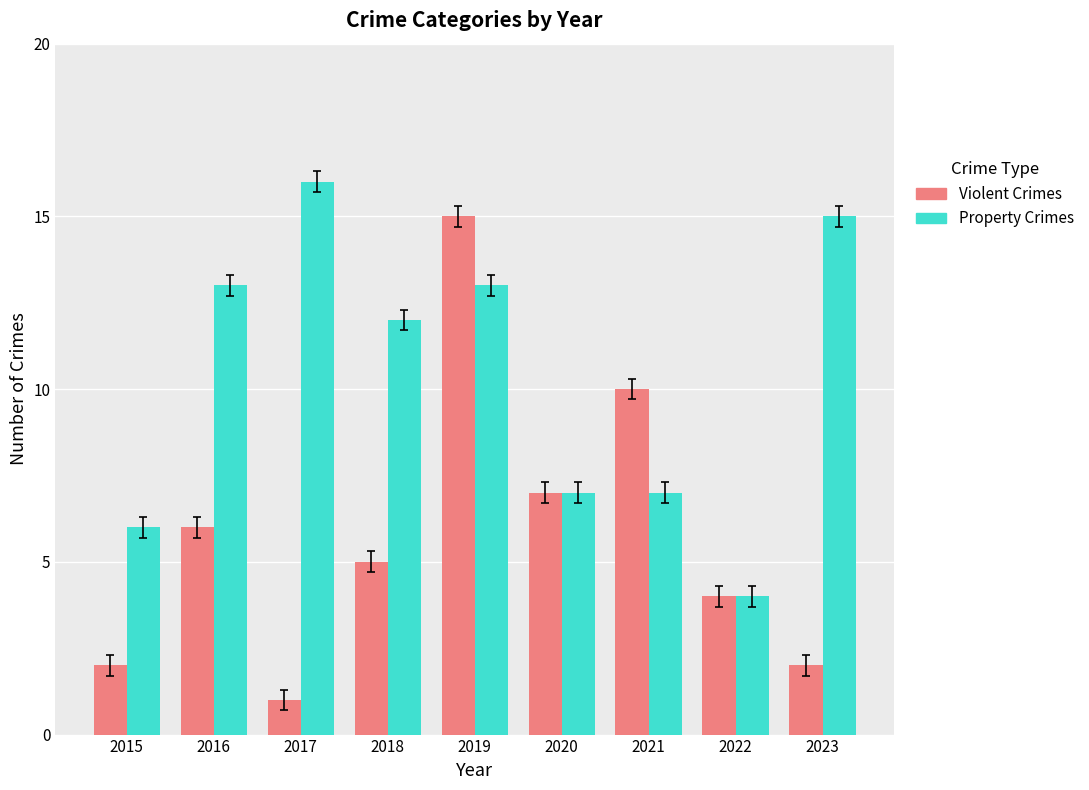

At how many categories does at least one series exceed 9?

6